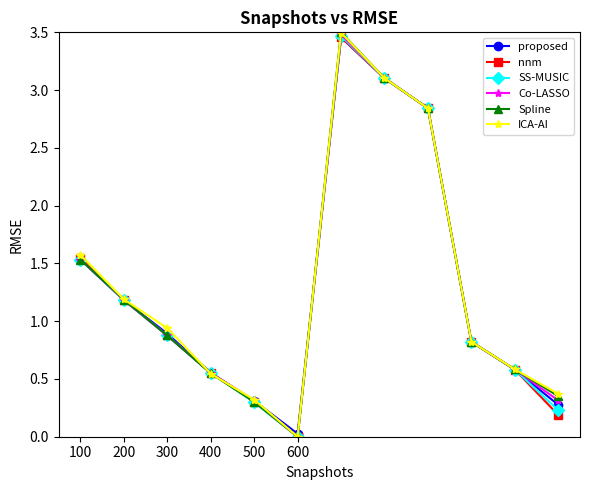

In Spline, how many points are higher than both neighbors (excluding endpoints)?

1